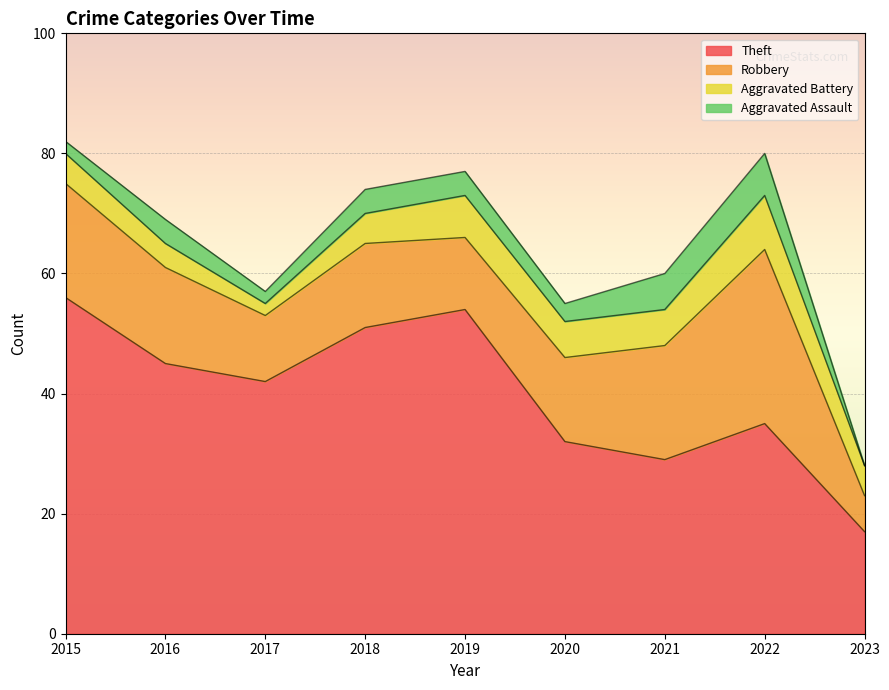

Does the chart display data point markers on the line(s)?

No